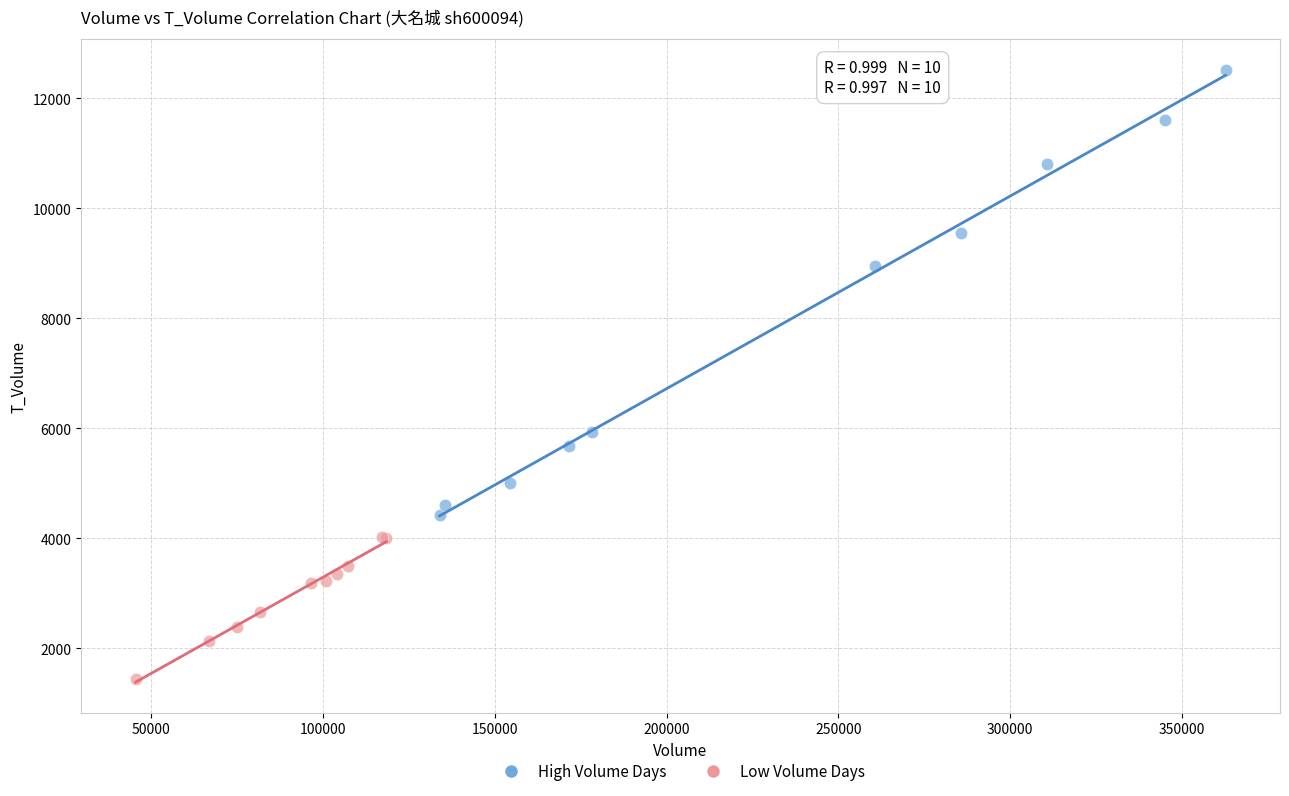

Which series has the widest spread of Y values?

High Volume Days